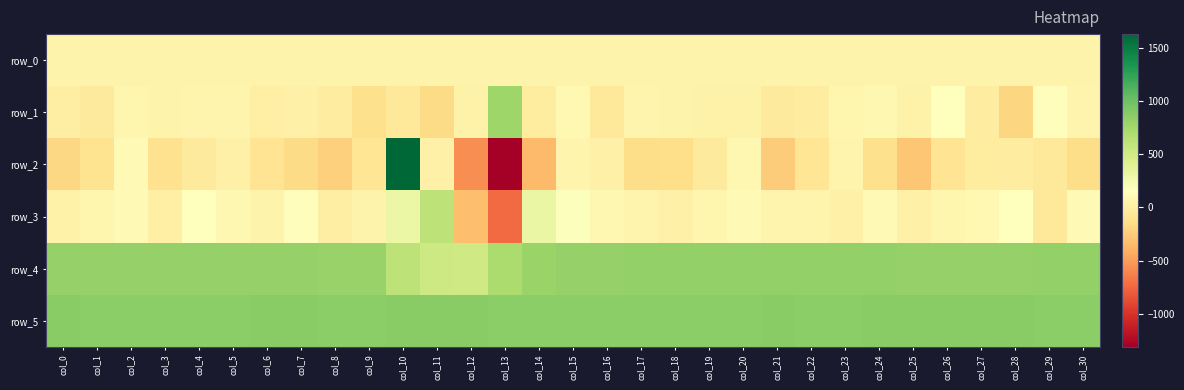

Which label corresponds to the largest value in the chart?

col_10